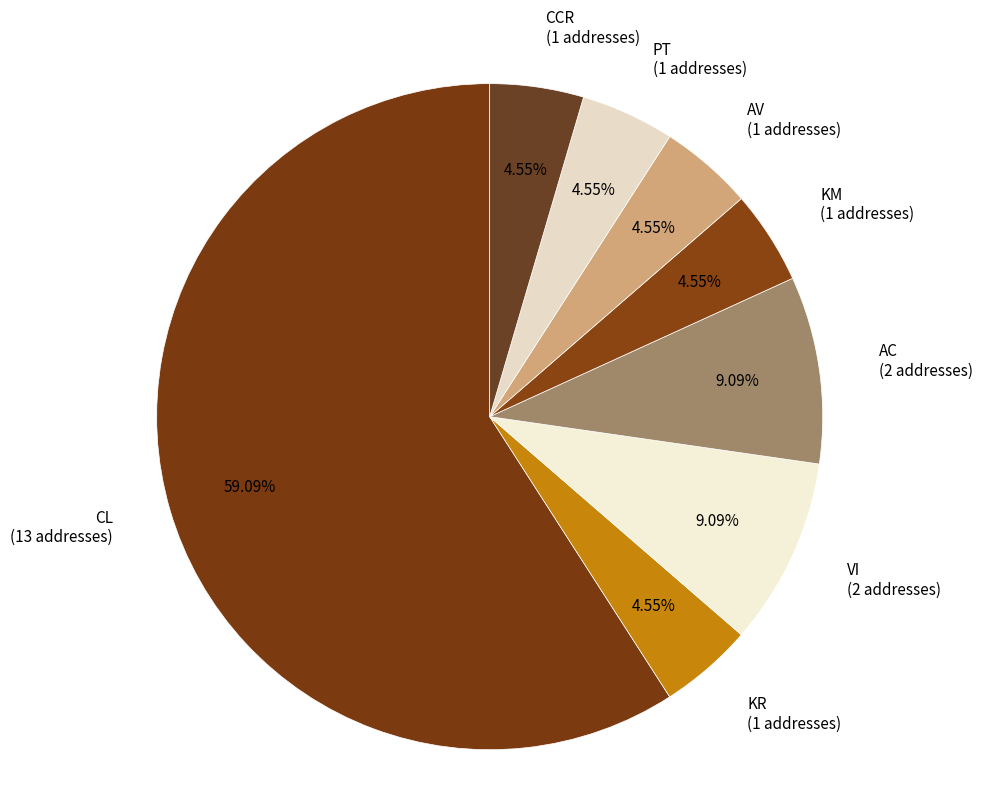

True or false: KM accounts for 5% of the total.

True